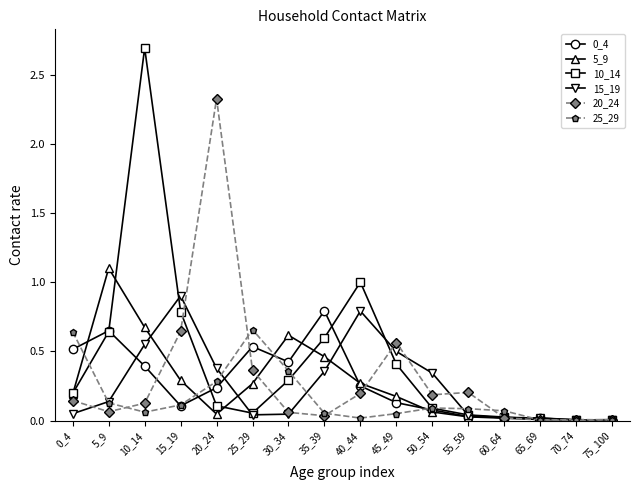

Which series has the largest total across all categories?

10_14